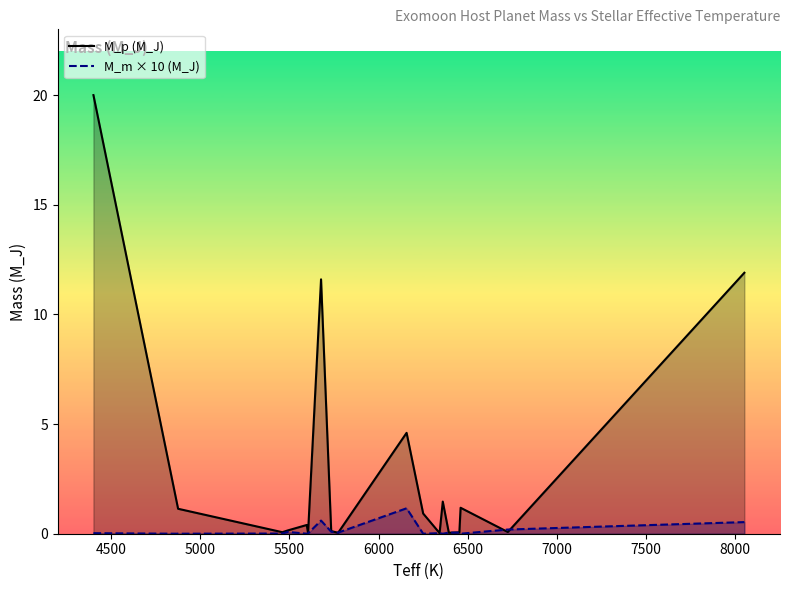

Which series has the largest total across all categories?

M_p (M_J)